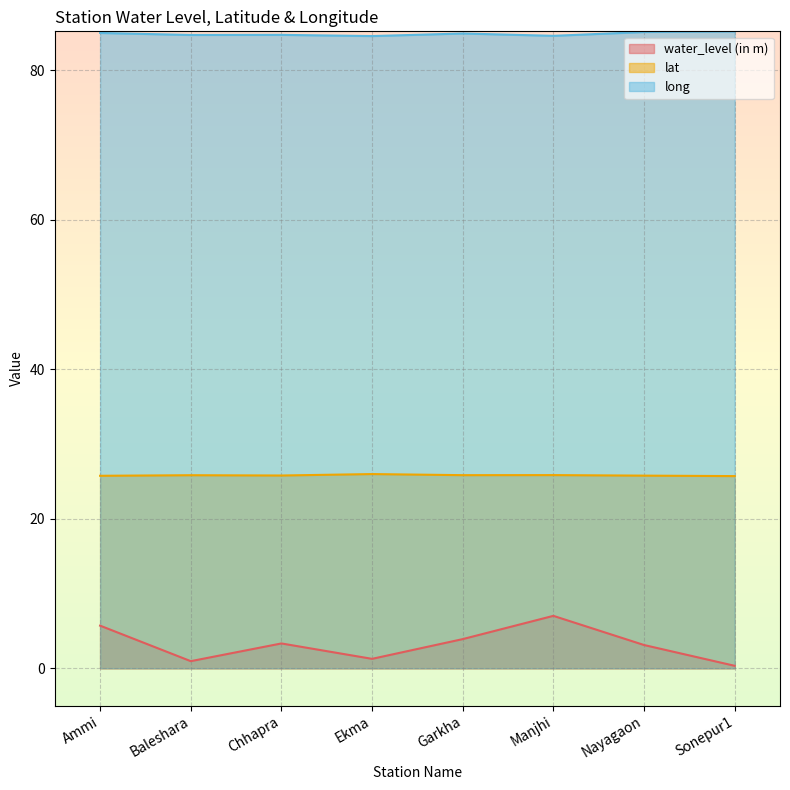

What is the value of the lat point at the 4th from the left?

26.0